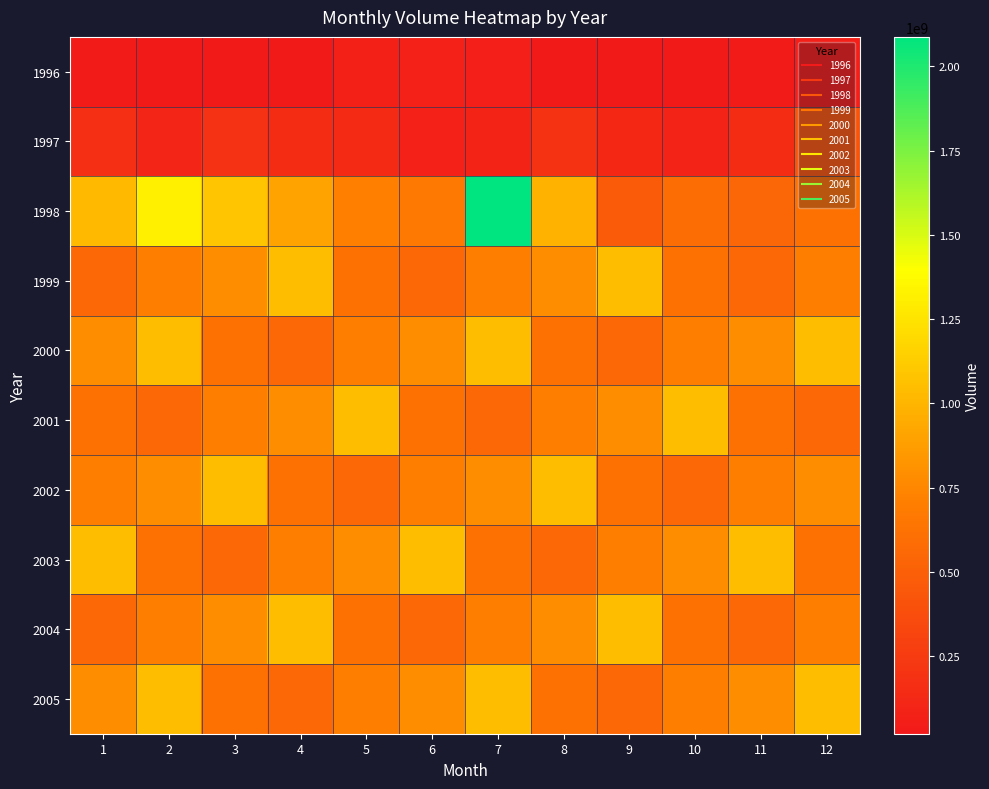

Which series changed the most between 2 and 10?

1998